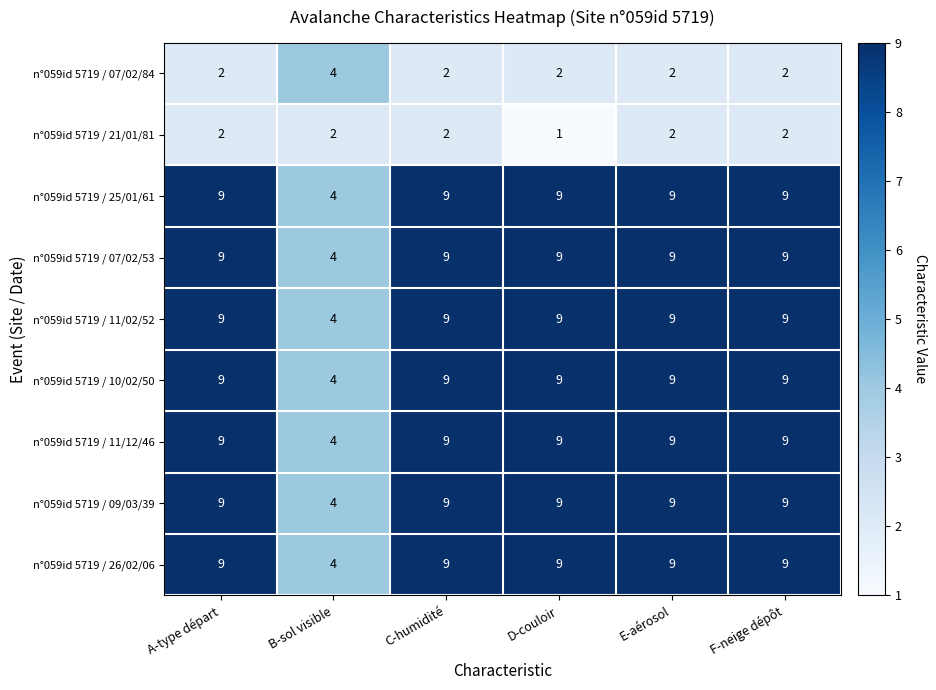

What is the sum of the n°059id 5719 / 11/12/46 values at E-aérosol and C-humidité?

18